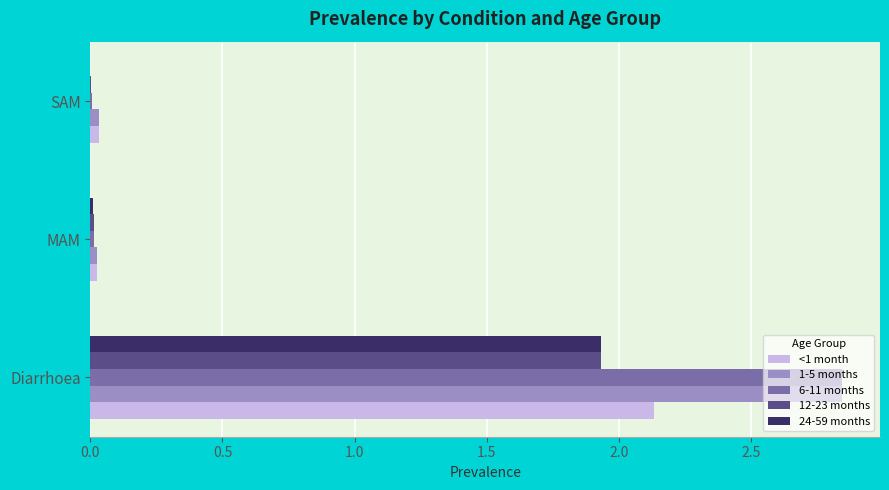

Is it true that 1-5 months equals 1.9 at Diarrhoea?

False